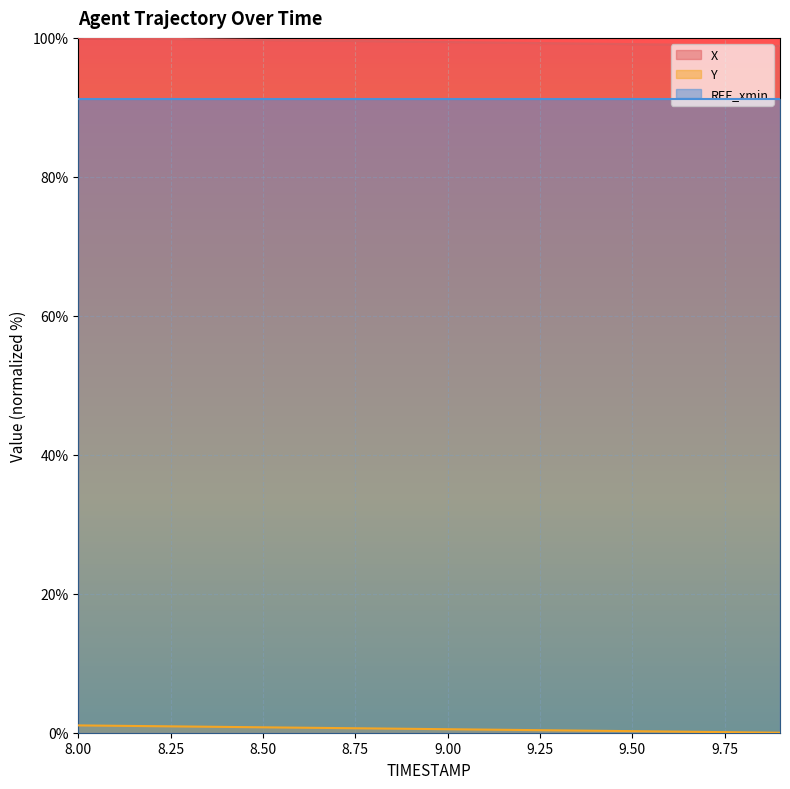

True or false: Y and X cross at least once.

False